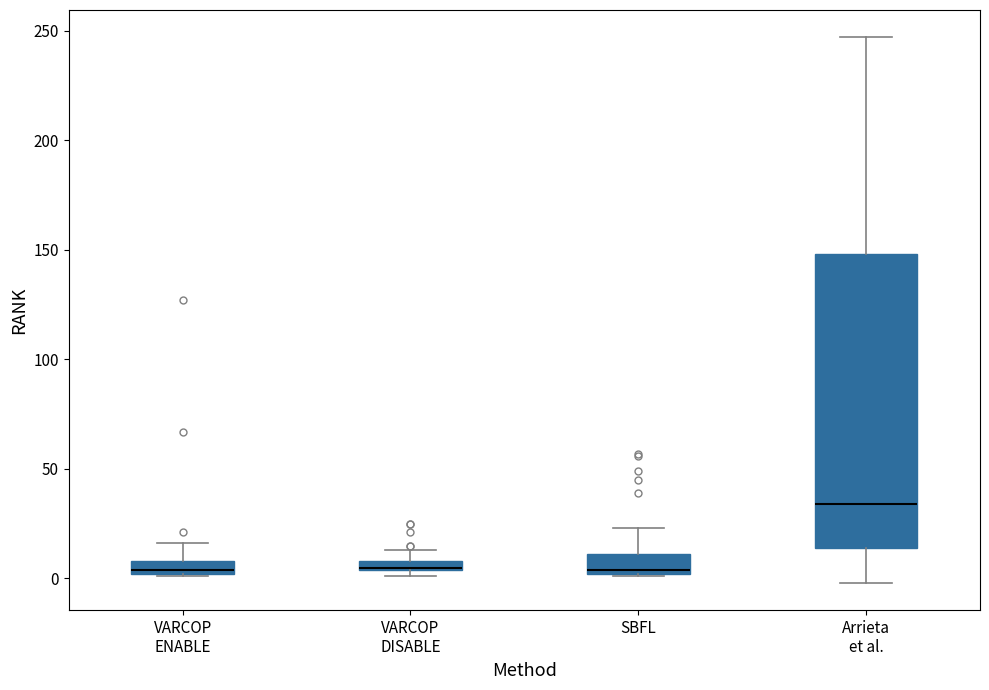

Where is the lower edge of the box for SBFL on the y-axis? The values are not printed on the chart, so give them approximately, as read against the axis.

0